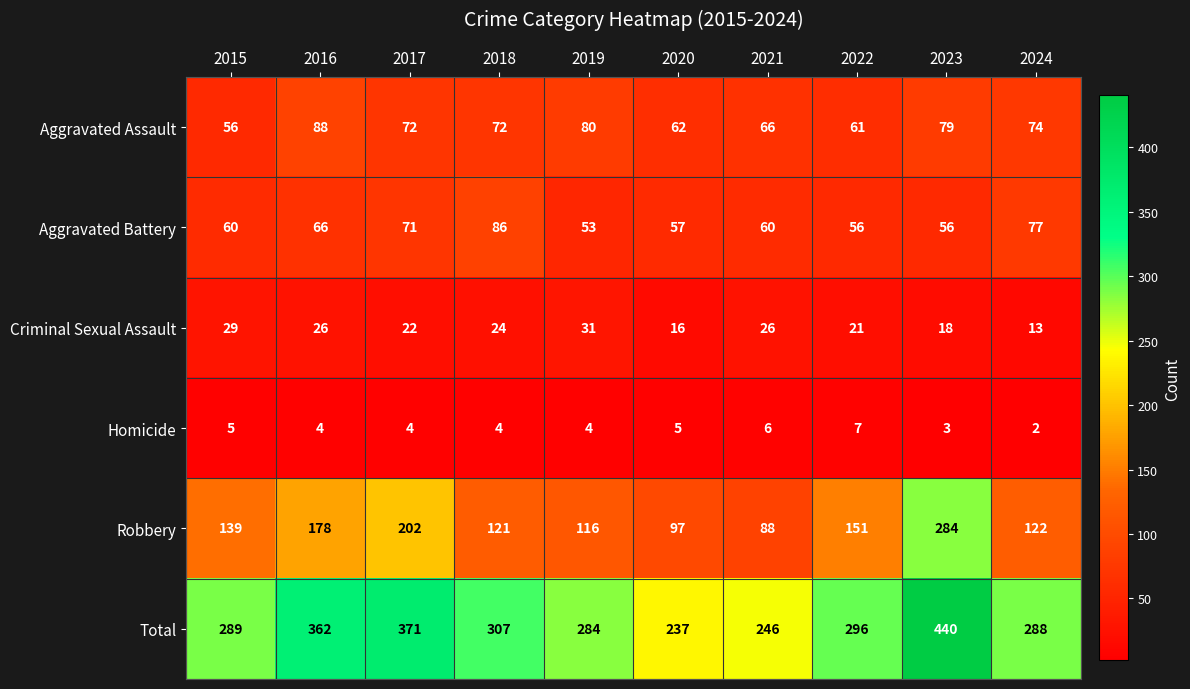

What is the maximum value shown in the chart?

440